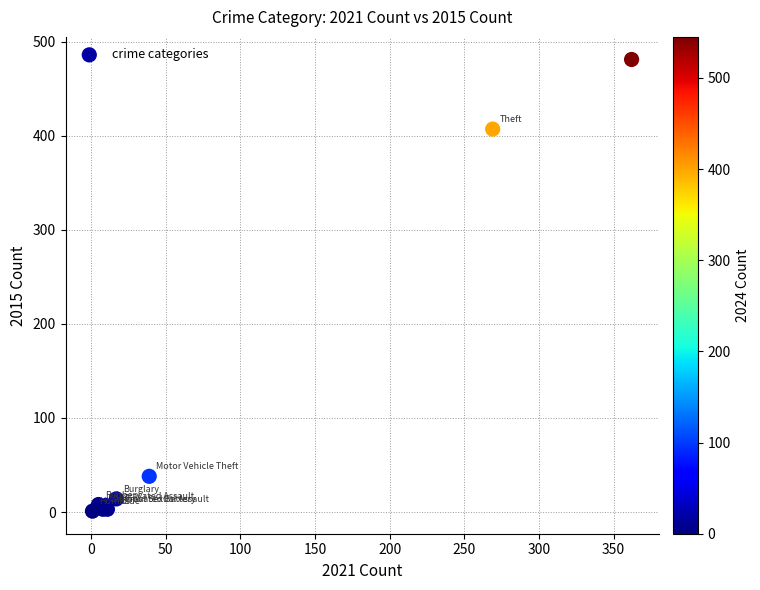

What Y value in the scatter plot is closest to 241?

407